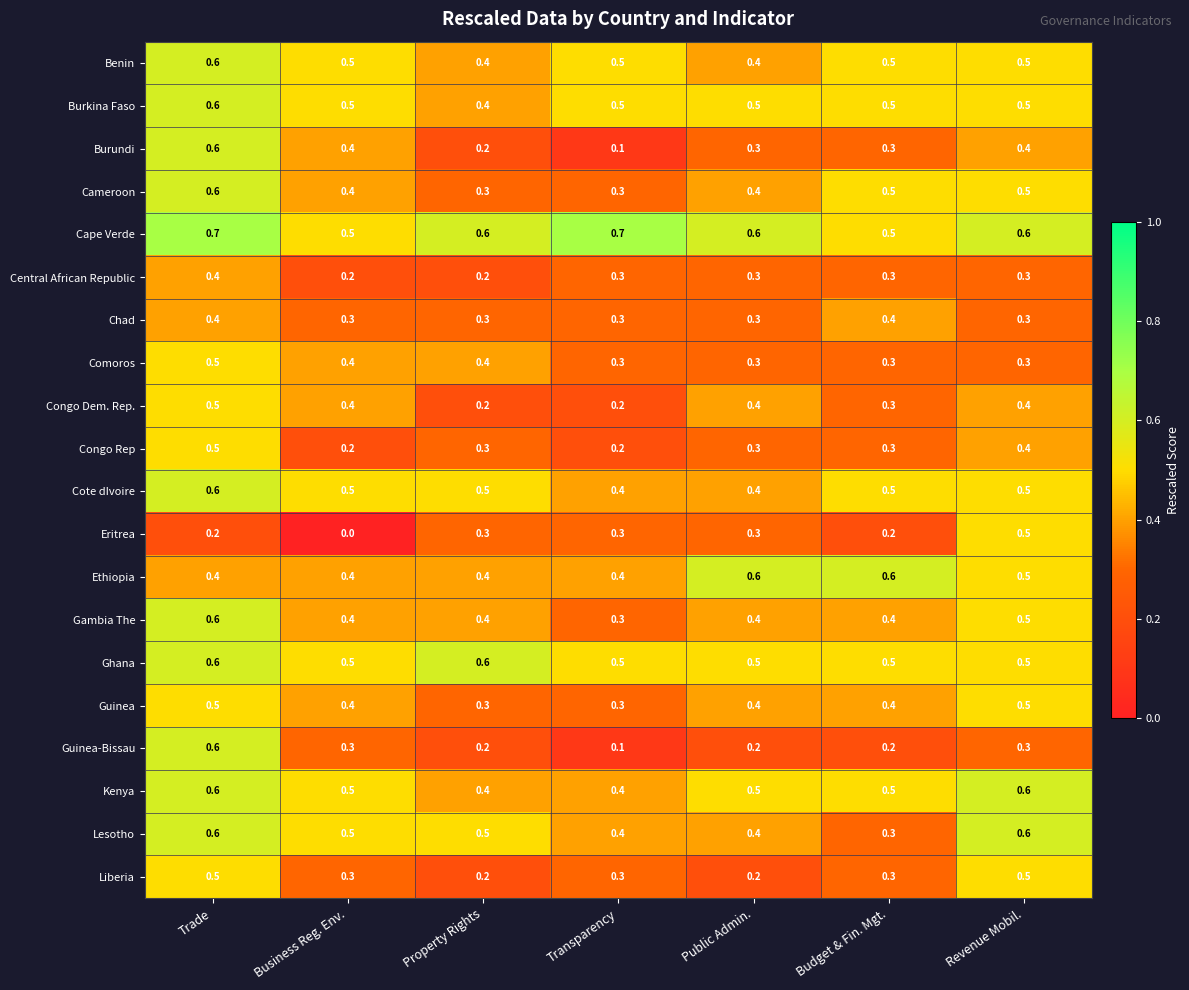

True or false: Liberia has a value of 0.2 at Public Admin..

True